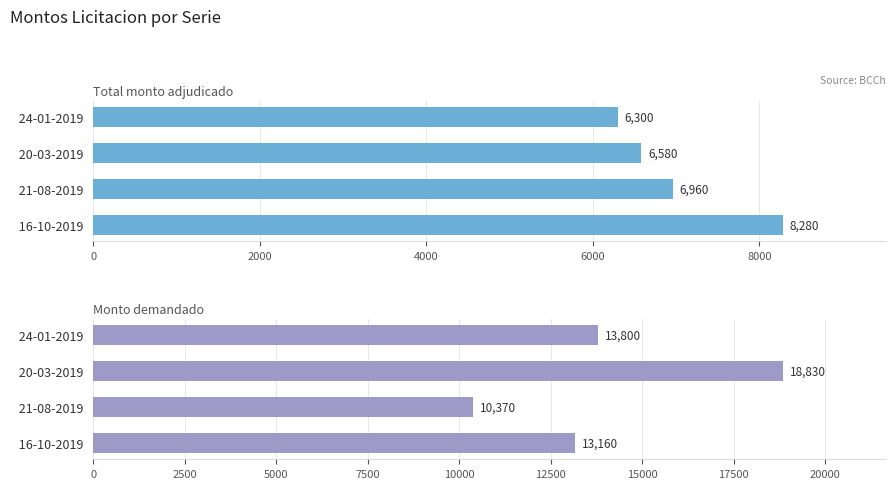

Rank the series by their maximum value, from highest to lowest.

Monto demandado (miles de UF), Total monto adjudicado (miles de UF)